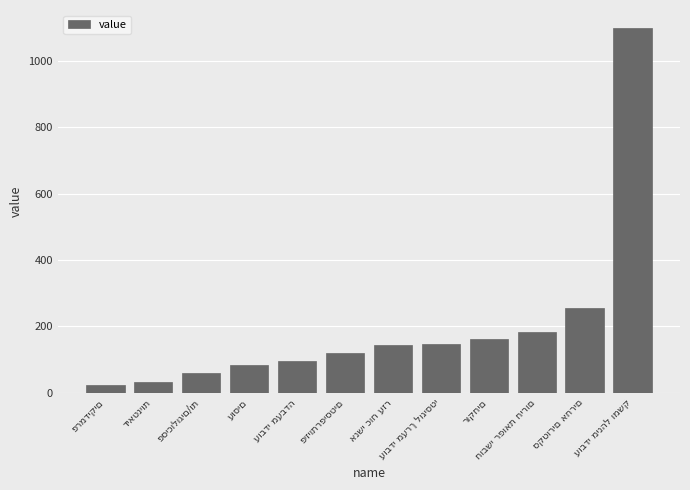

What is the difference between the maximum and minimum values?

1076